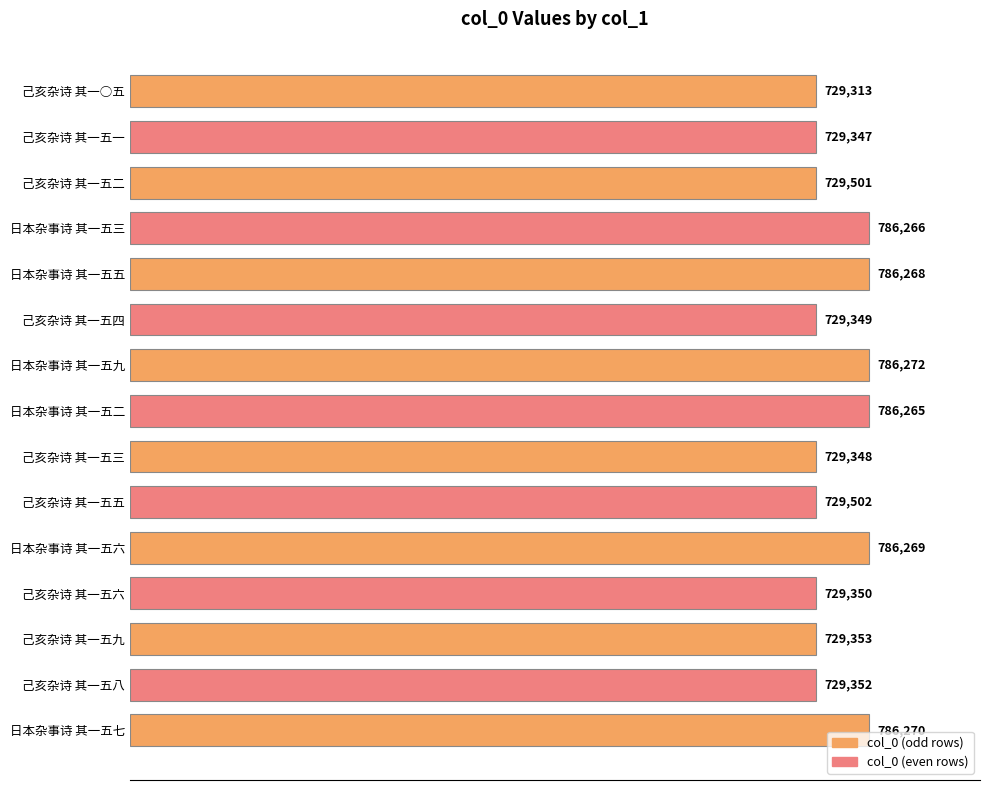

How many bars are there in total?

15